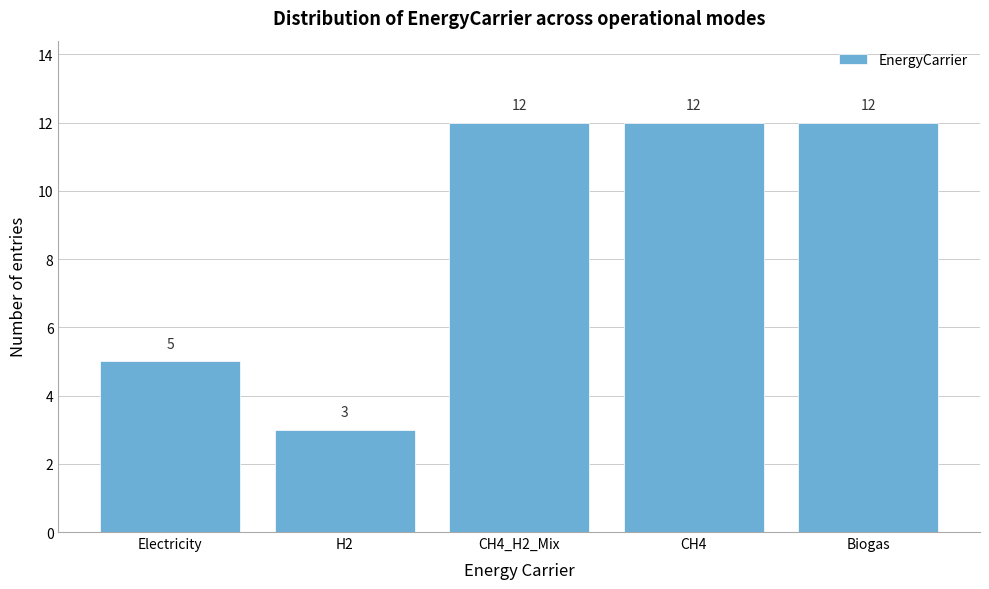

Reading left to right, extract all data points from this chart.

5	3	12	12	12